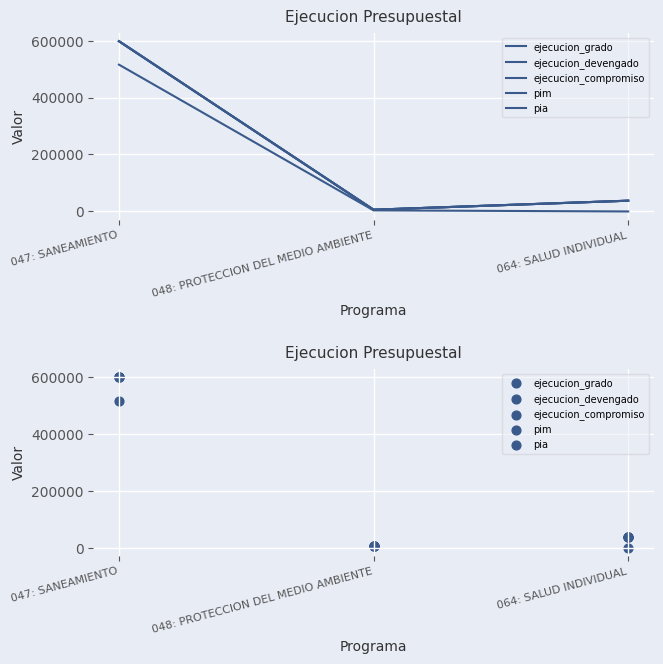

What is the total value across all series at 048: PROTECCION DEL MEDIO AMBIENTE?

28351